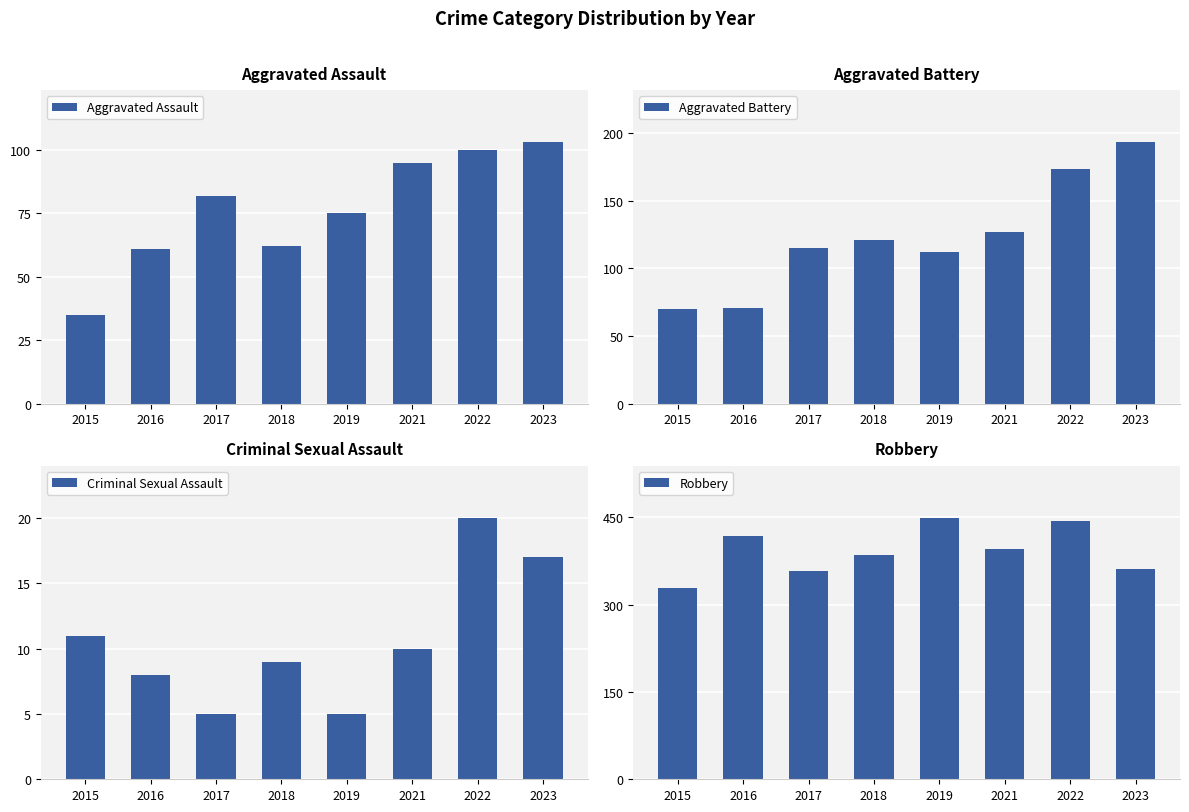

What is the difference between the maximum and second lowest values in the Robbery series?

92